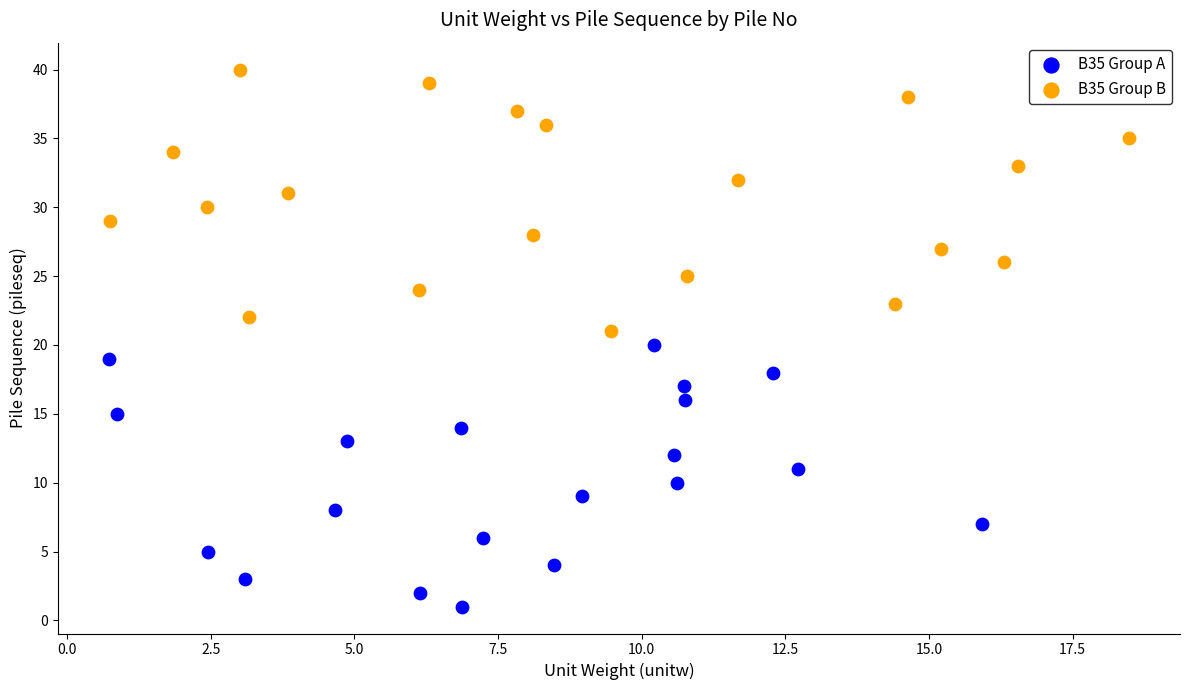

Which series reaches the maximum Y coordinate?

B35 Group B